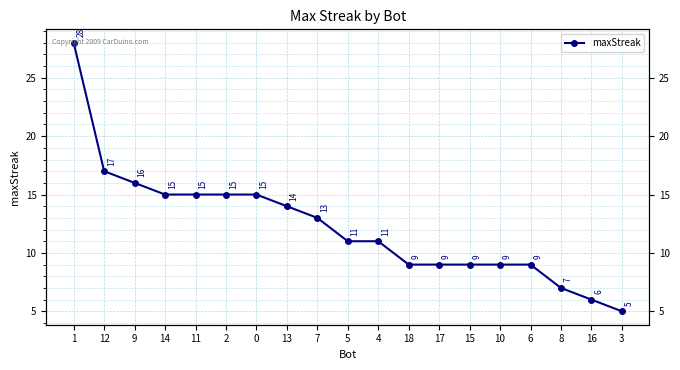

At which category does the chart reach its peak across all series?

1